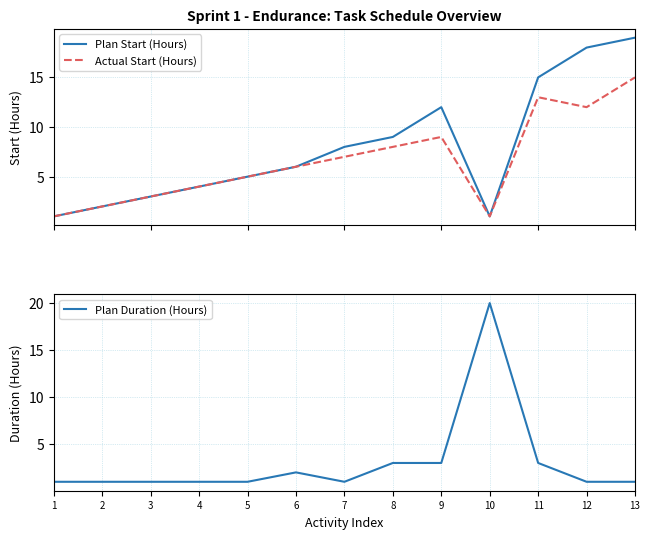

Reading left to right, transcribe all the data shown in this chart.

Plan Start (Hours): 1=1	2=2	3=3	4=4	5=5	6=6	7=8	8=9	9=12	10=1	11=15	12=18	13=19
Actual Start (Hours): 1=1	2=2	3=3	4=4	5=5	6=6	7=7	8=8	9=9	10=1	11=13	12=12	13=15
Plan Duration (Hours): 1=1	2=1	3=1	4=1	5=1	6=2	7=1	8=3	9=3	10=20	11=3	12=1	13=1